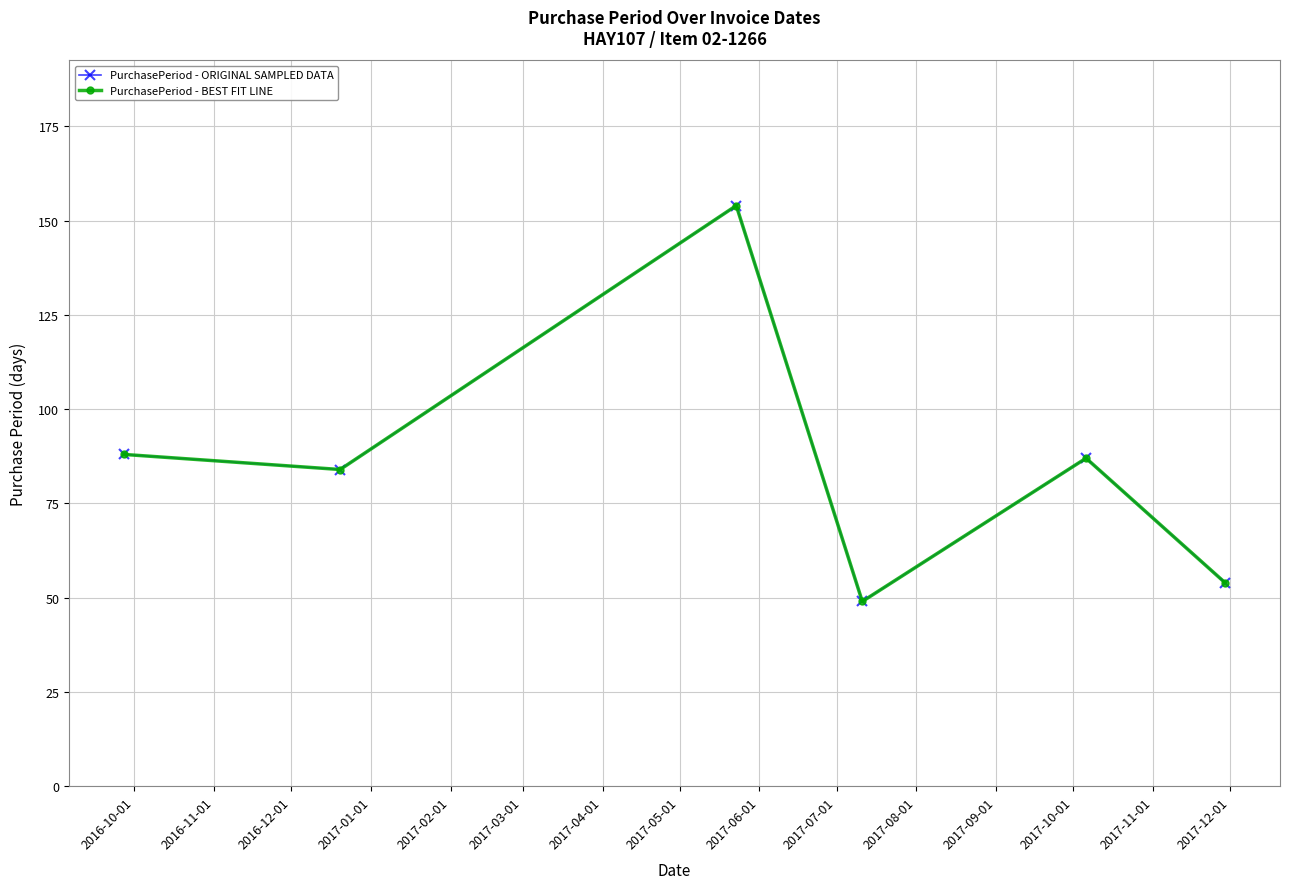

In PurchasePeriod - ORIGINAL SAMPLED DATA, how many points are higher than both neighbors (excluding endpoints)?

2